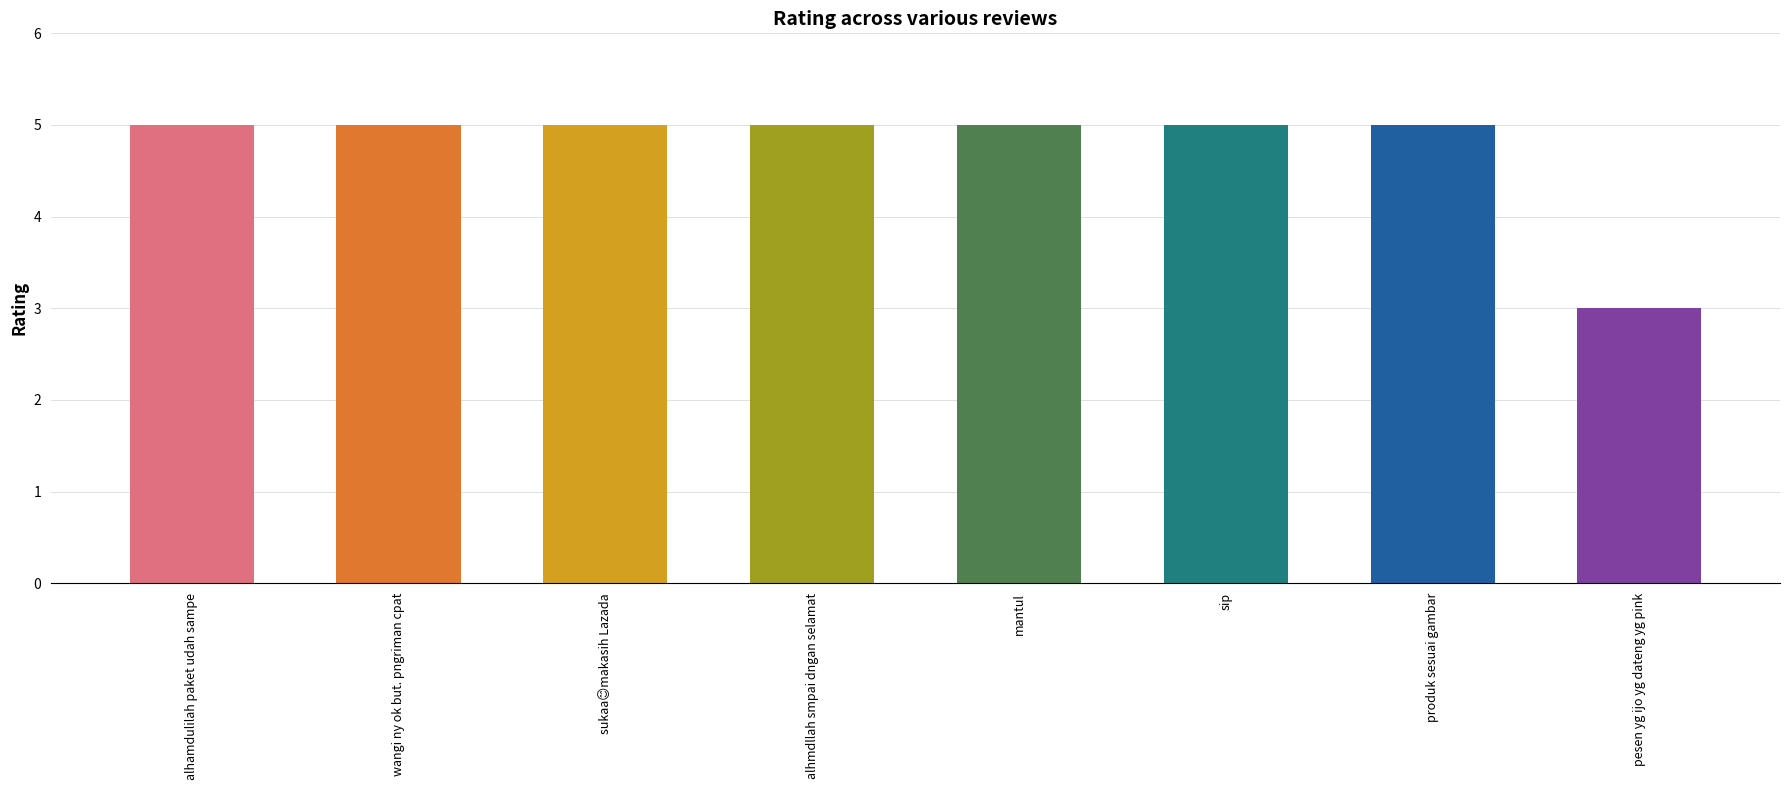

List the labels in order of value, largest first.

alhamdulilah paket udah sampe, wangi ny ok but. pngriman cpat, sukaa😊makasih Lazada, alhmdllah smpai dngan selamat, mantul, sip, produk sesuai gambar, pesen yg ijo yg dateng yg pink